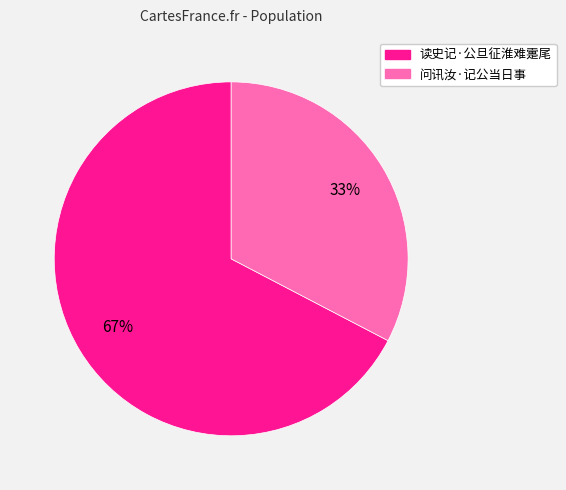

Is it true that 读史记·公旦征淮难疐尾 is 81% of the pie?

False